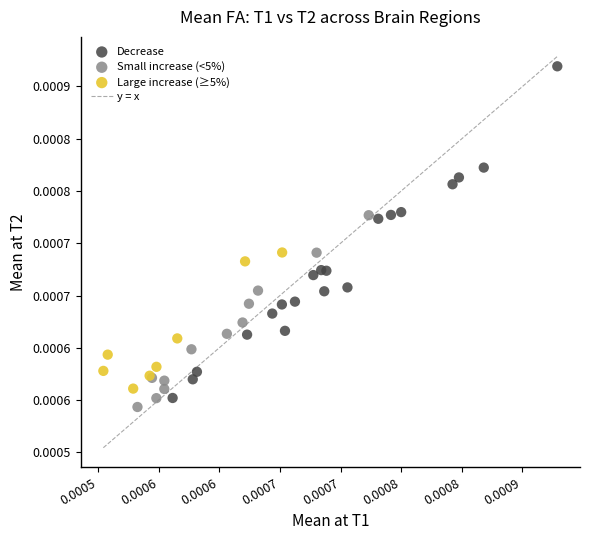

Which series reaches the maximum Y coordinate?

Decrease